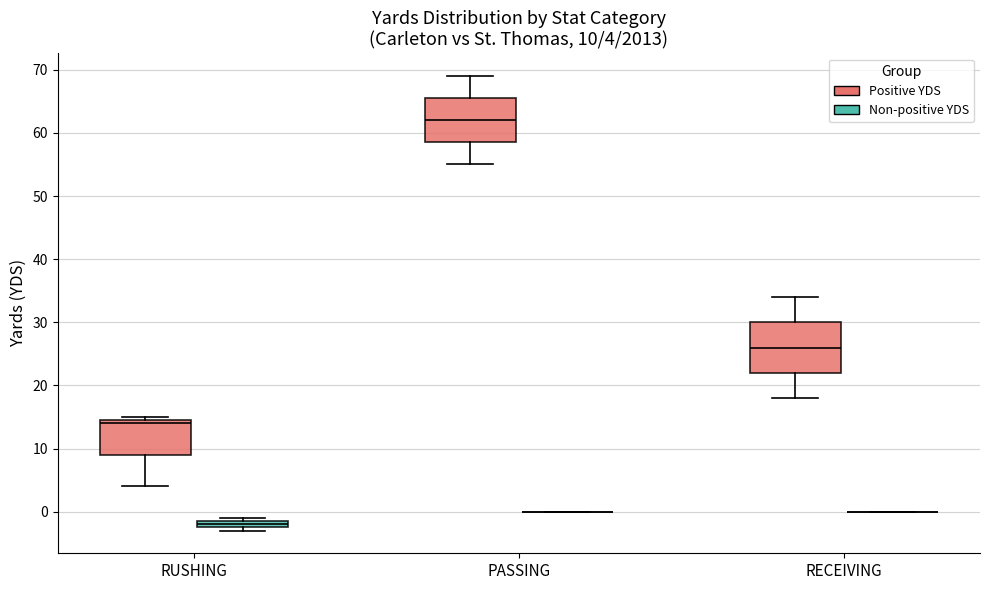

Comparing the boxes themselves (not the whiskers), which one is the tallest?

RECEIVING (Positive YDS)